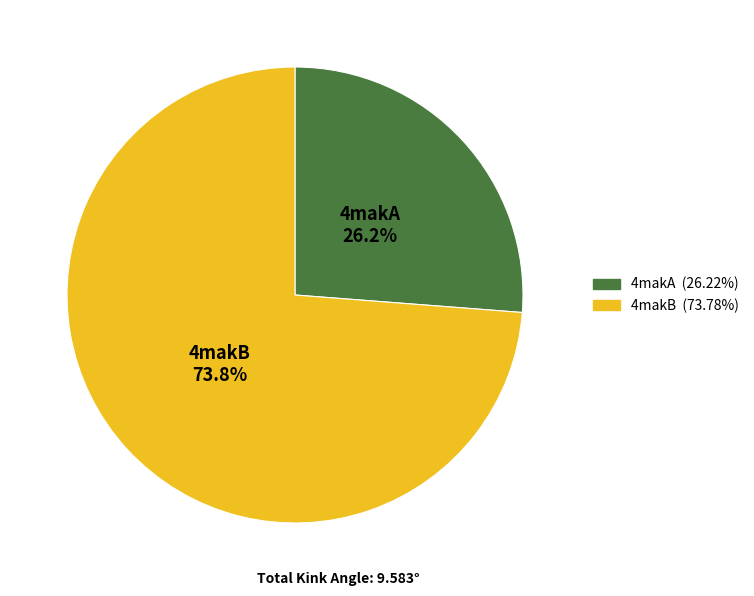

Is it true that 4makB is 80% of the pie?

False